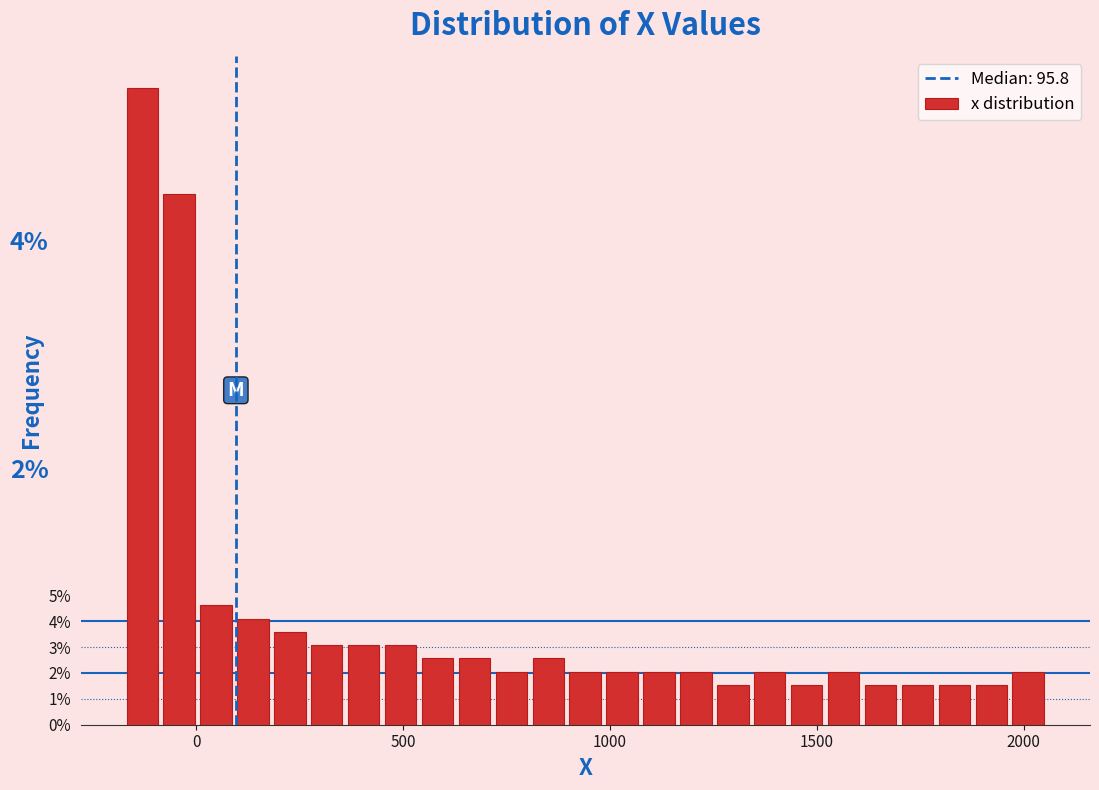

Read against the x-axis, roughly where is the centre of the tallest bar?

-150